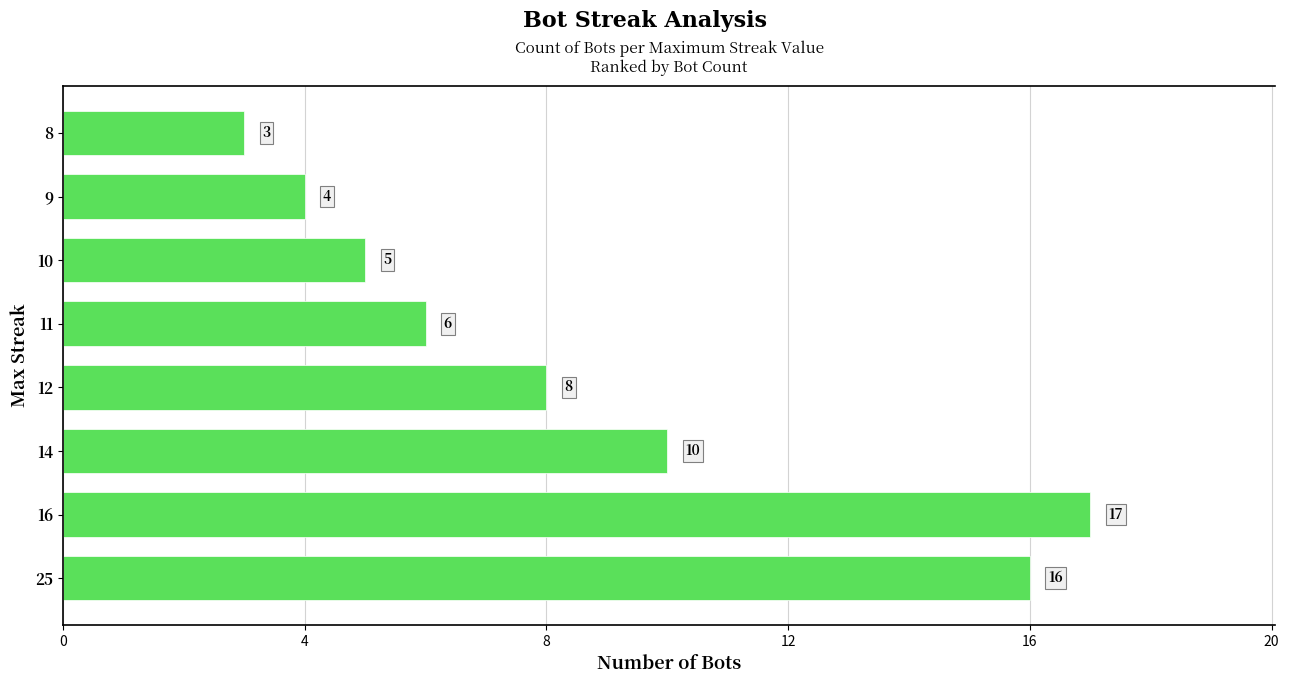

How many data points are less than 8?

4